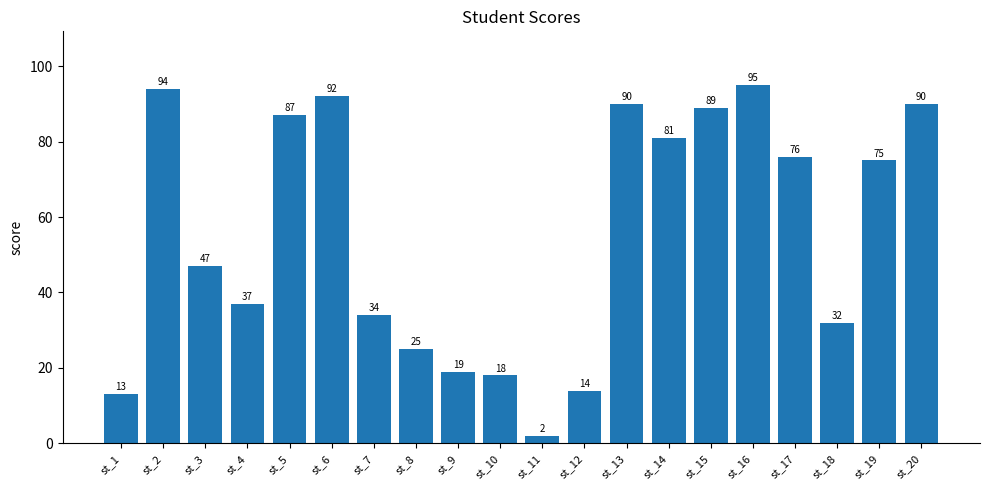

Count the number of categories in the chart.

20